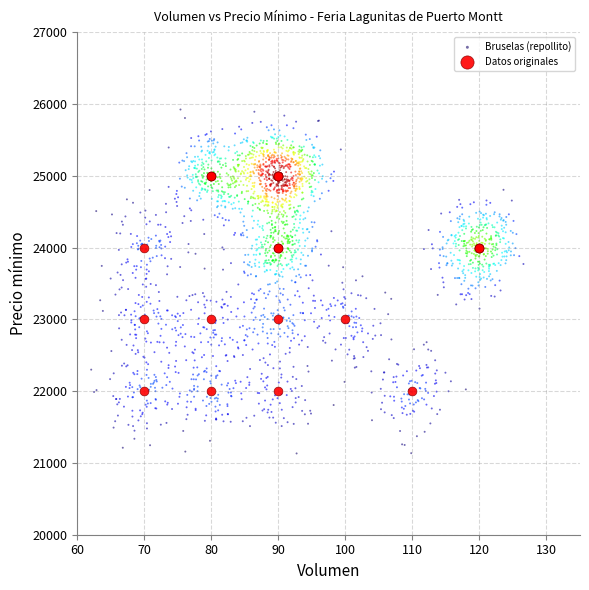

Which series reaches the minimum Y coordinate?

Bruselas (repollito)